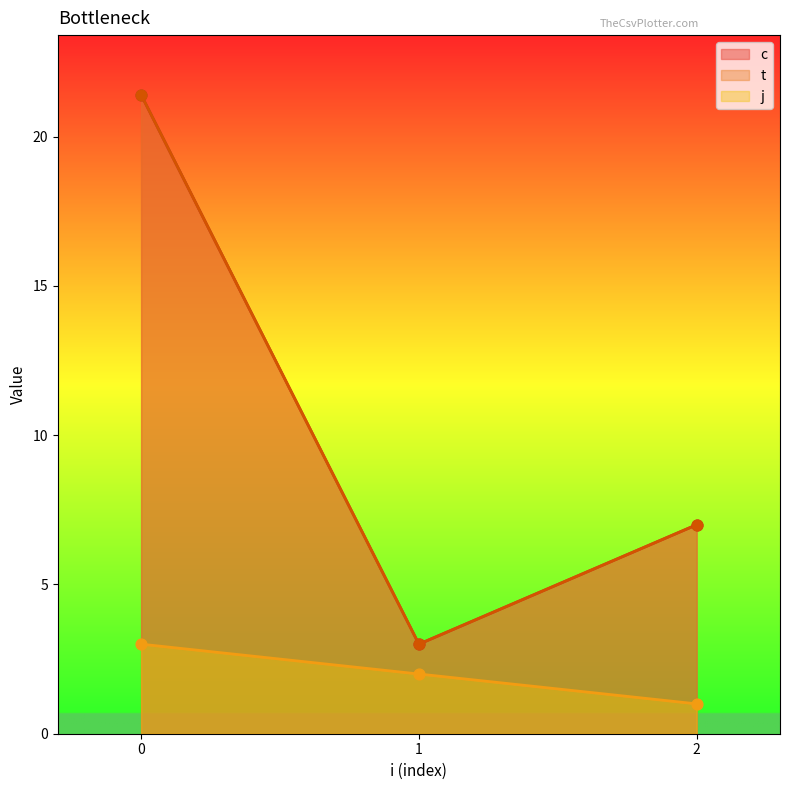

Which series has the largest total across all categories?

c